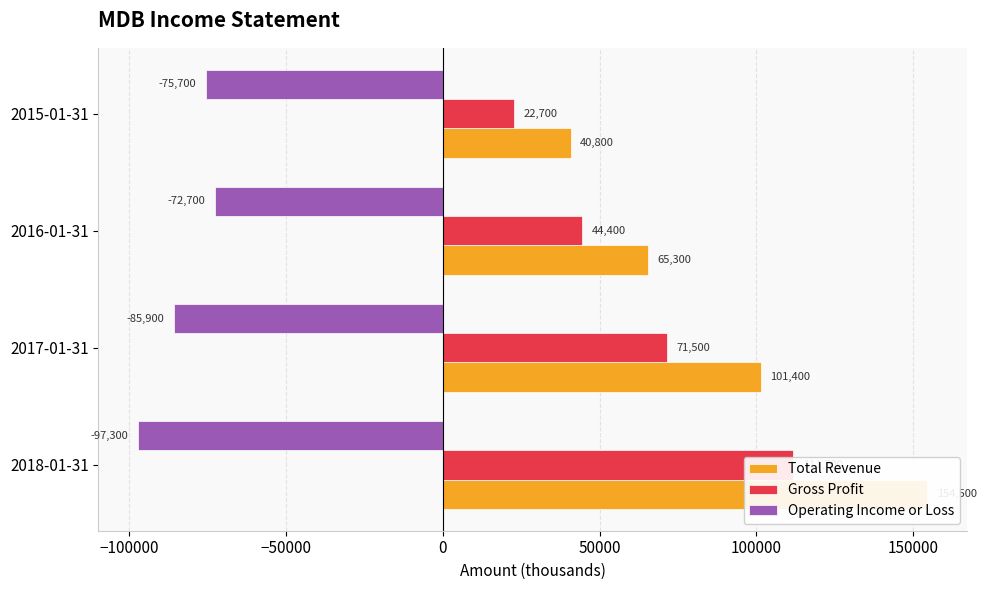

Which series changed the most between 2018-01-31 and 2017-01-31?

Total Revenue